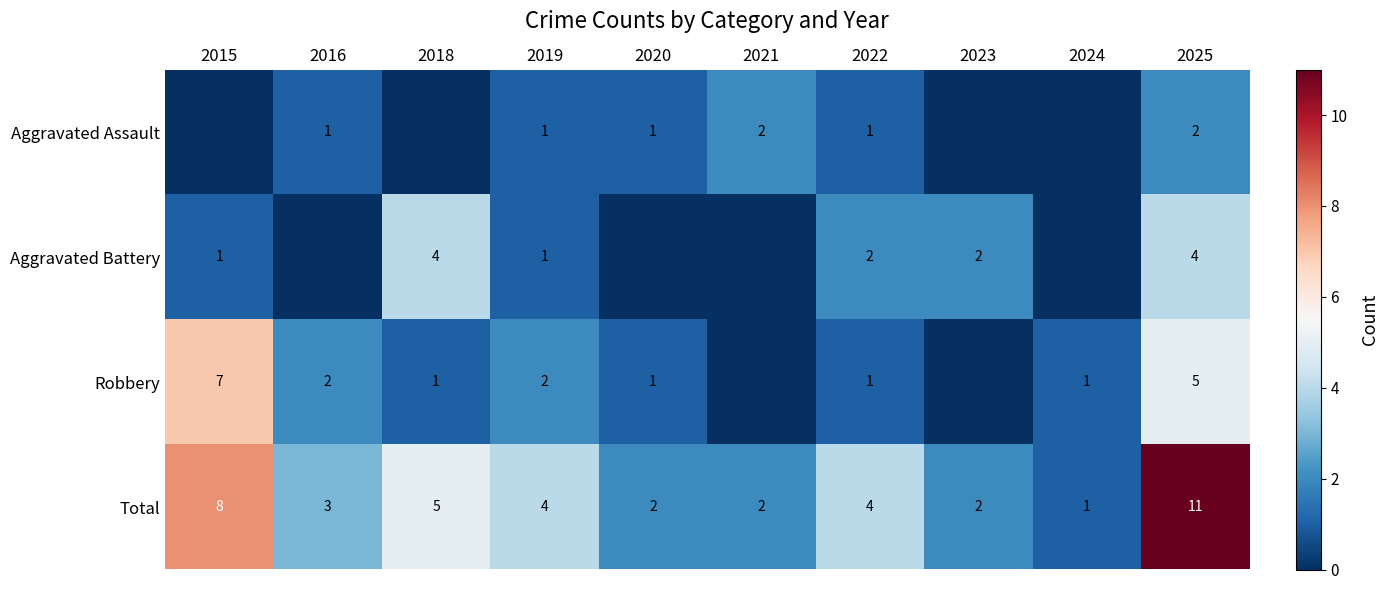

Which category has the lowest value across all series?

2015